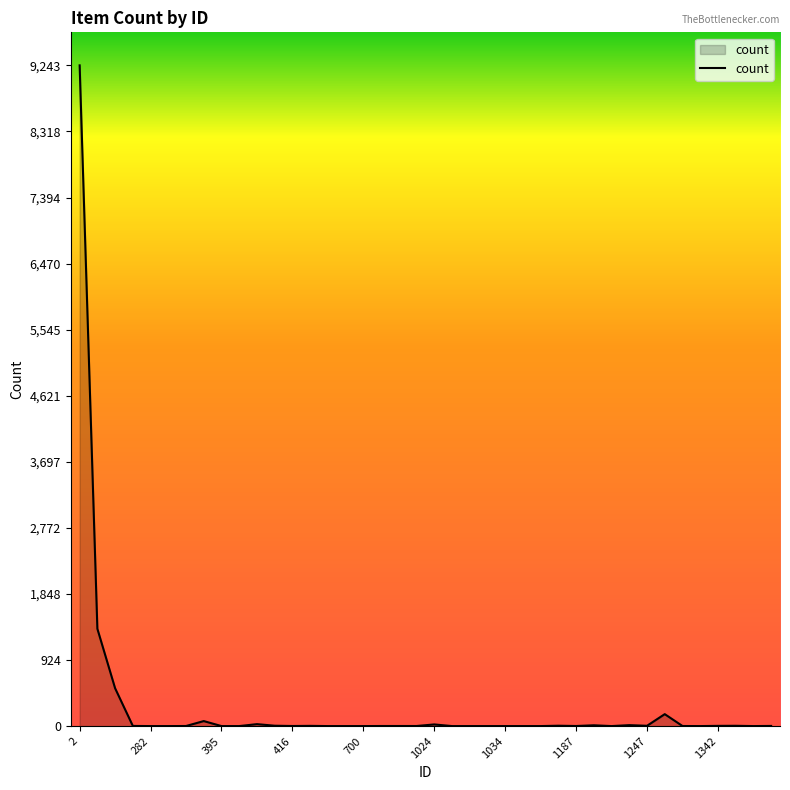

What is the maximum value shown in the chart?

9243